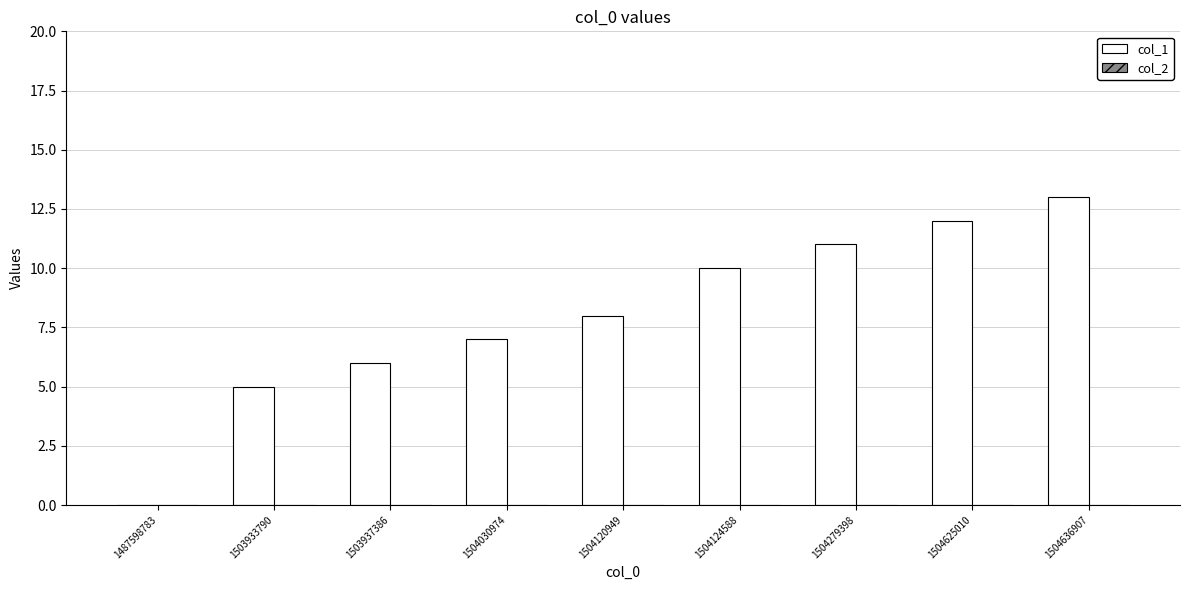

At which category does the chart reach its peak across all series?

1504636907